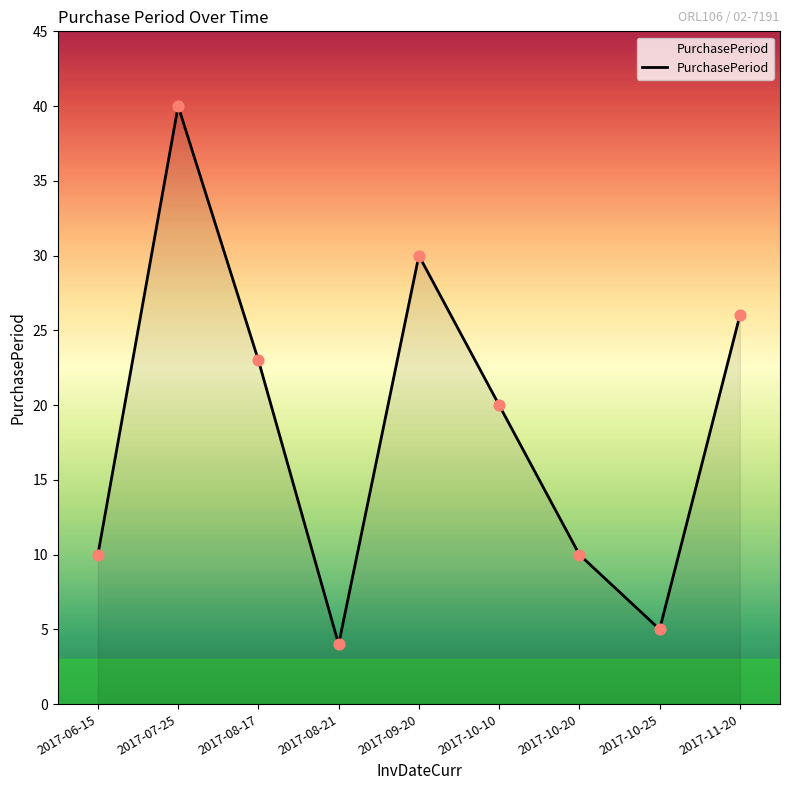

What is the ratio of the value at 2017-08-21 to the value at 2017-06-15?

0.4